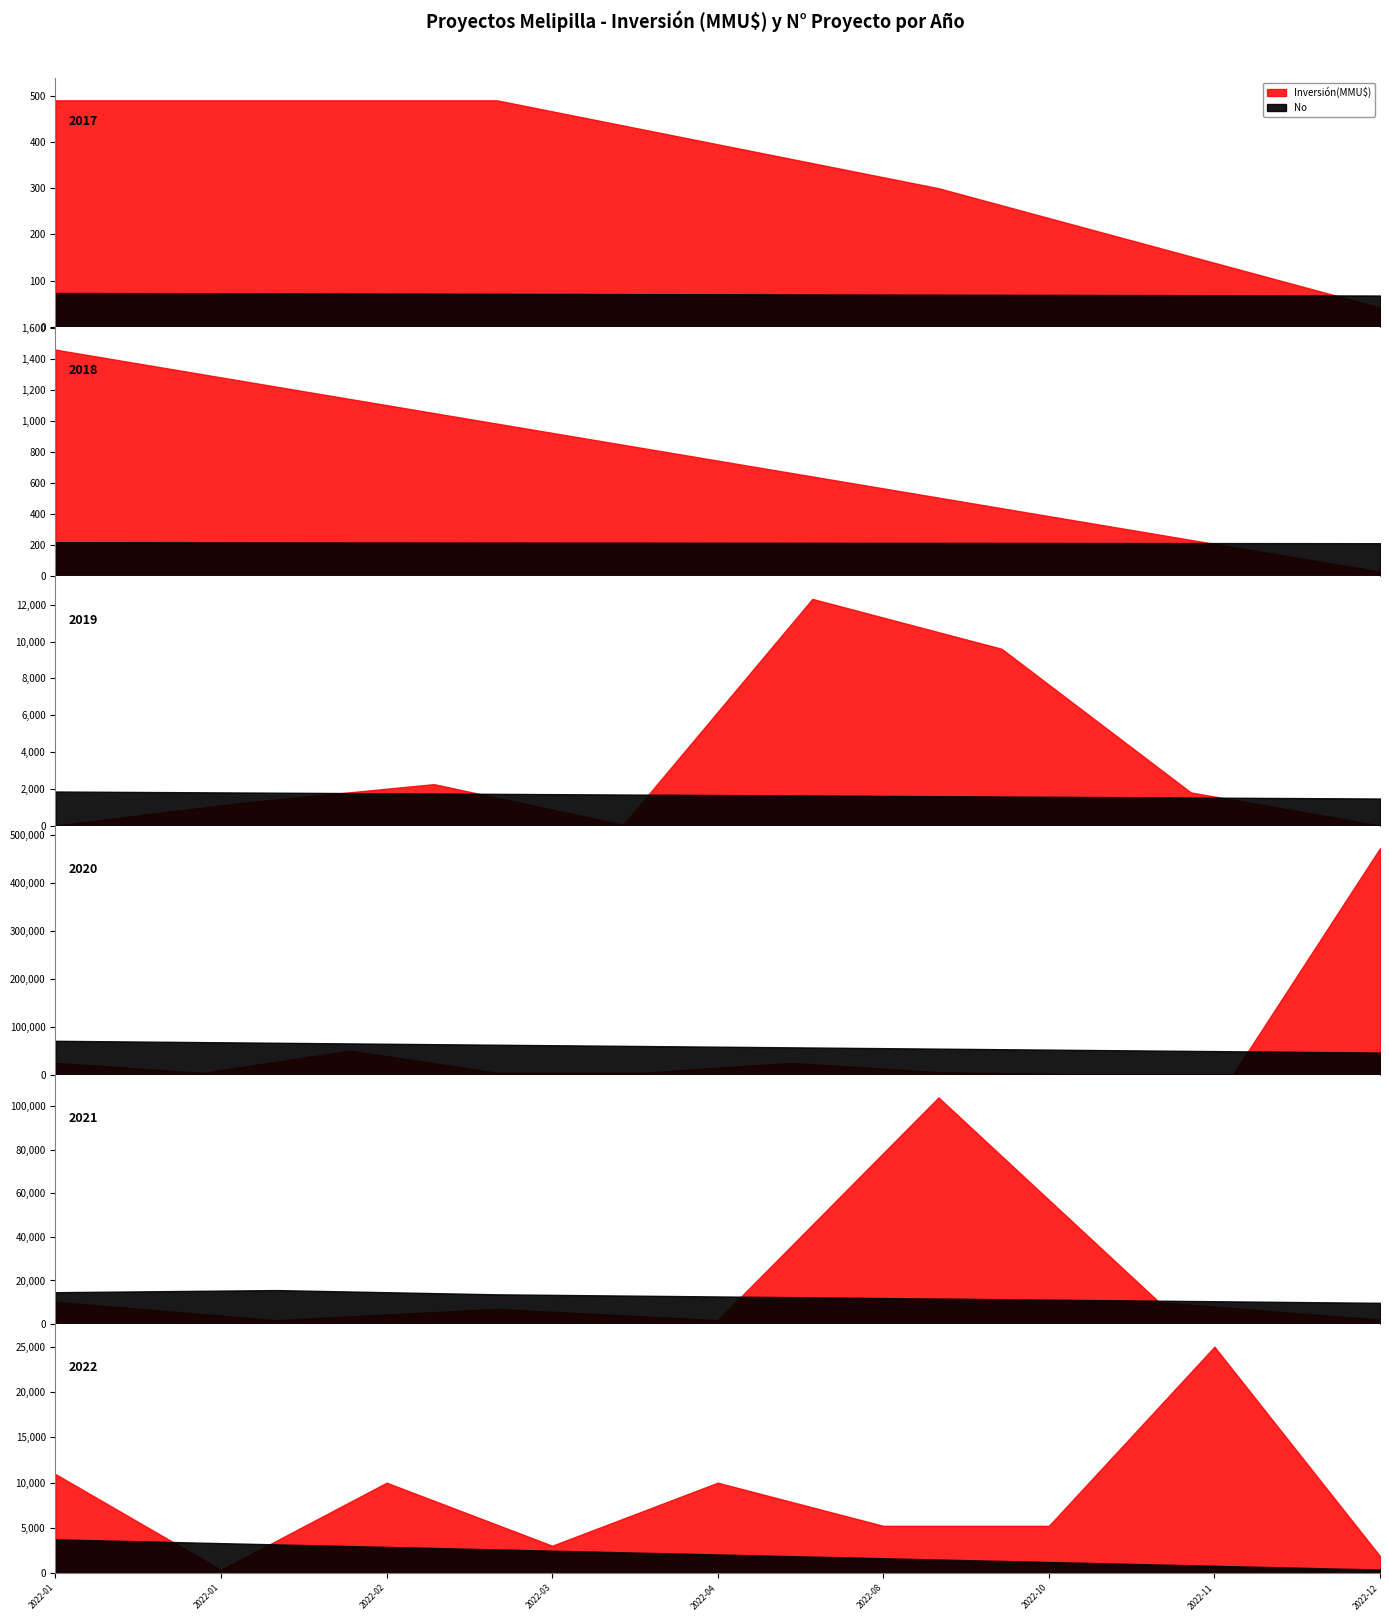

How many intersections are there between No and Inversión(MMU$)?

4